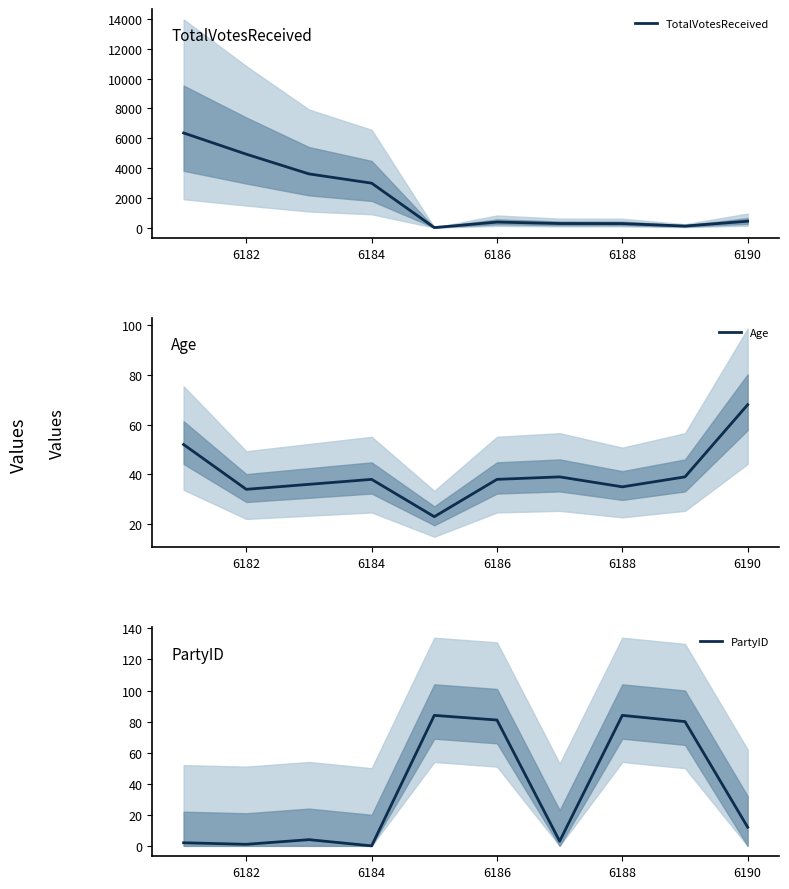

What is the approximate value of TotalVotesReceived at 6186, to the nearest 10?

370